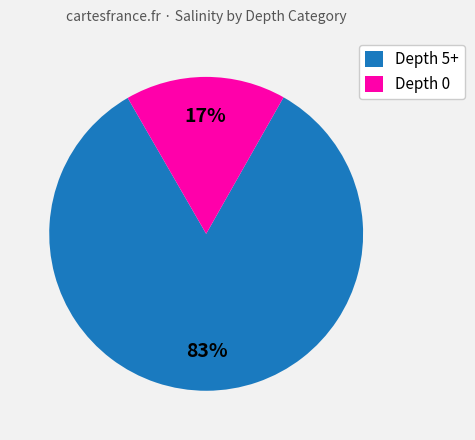

Which category has the smallest portion of the pie?

Depth 0